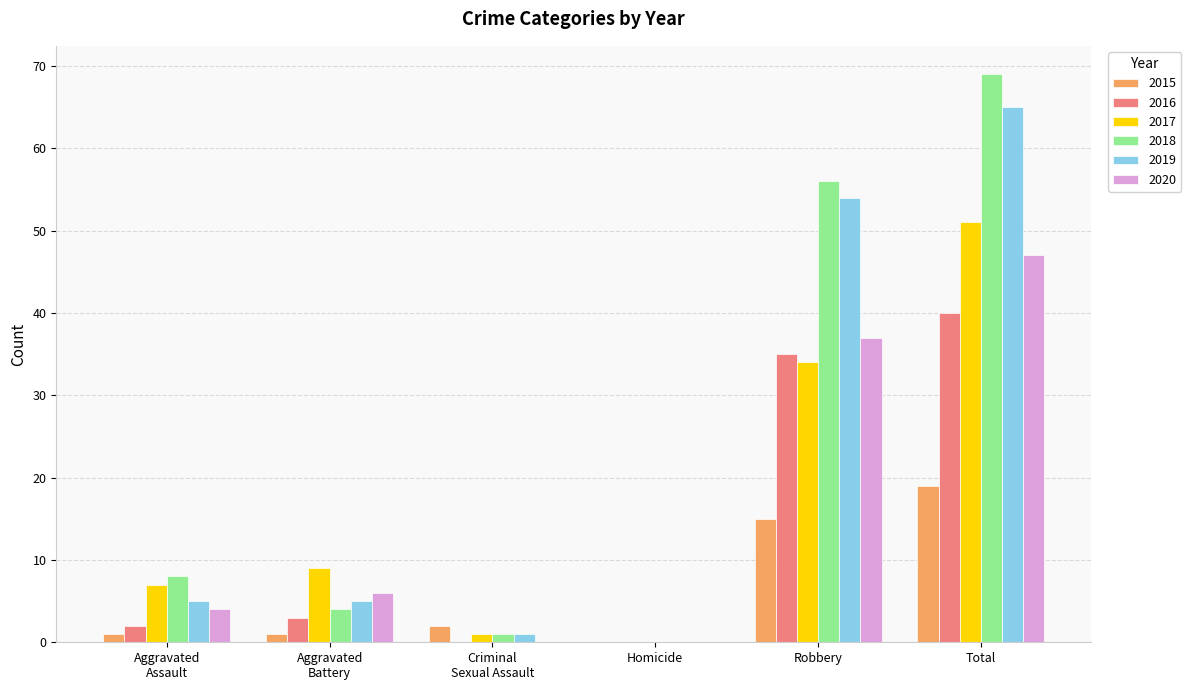

Does the chart contain stacked bars?

No